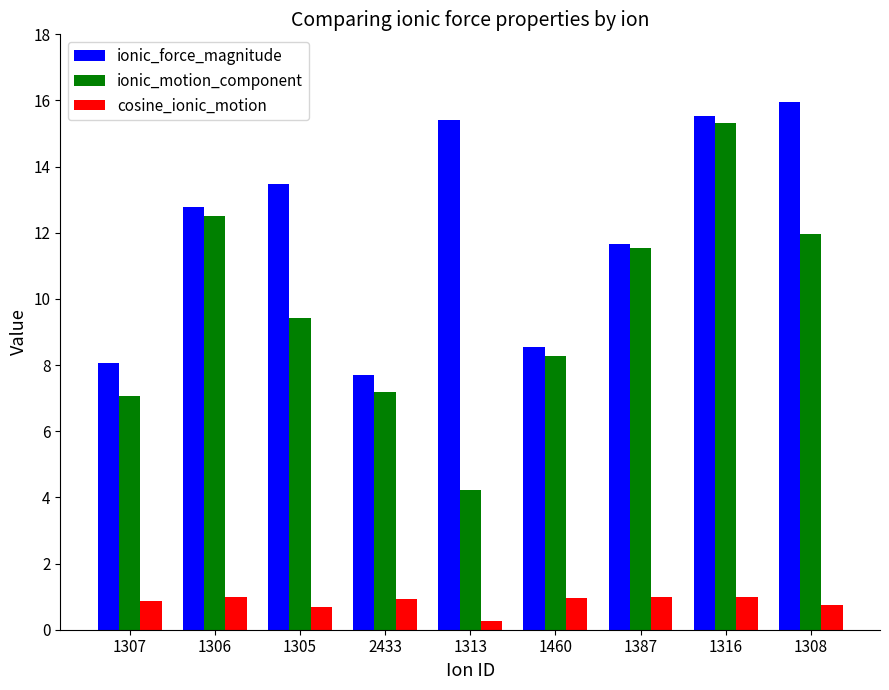

The ionic_motion_component series shows 21.7 at 1316. True or false?

False